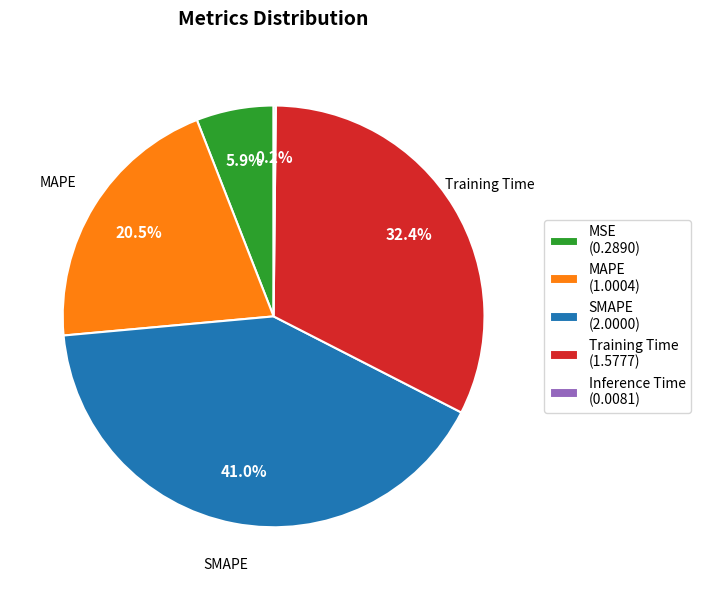

Is SMAPE (2.0000) the majority of the pie?

No